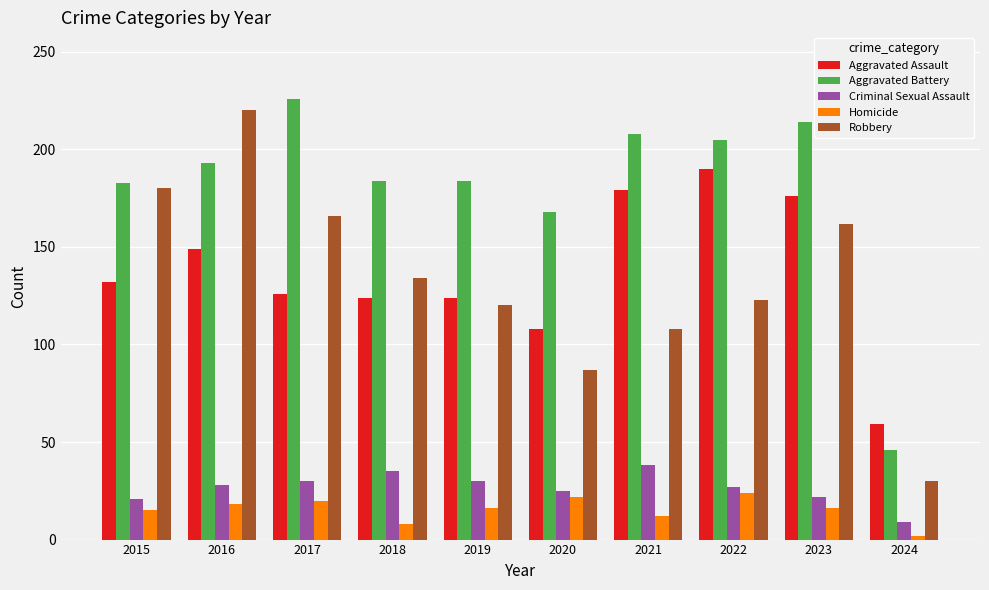

List the series in order of their peak value, highest first.

Aggravated Battery, Robbery, Aggravated Assault, Criminal Sexual Assault, Homicide